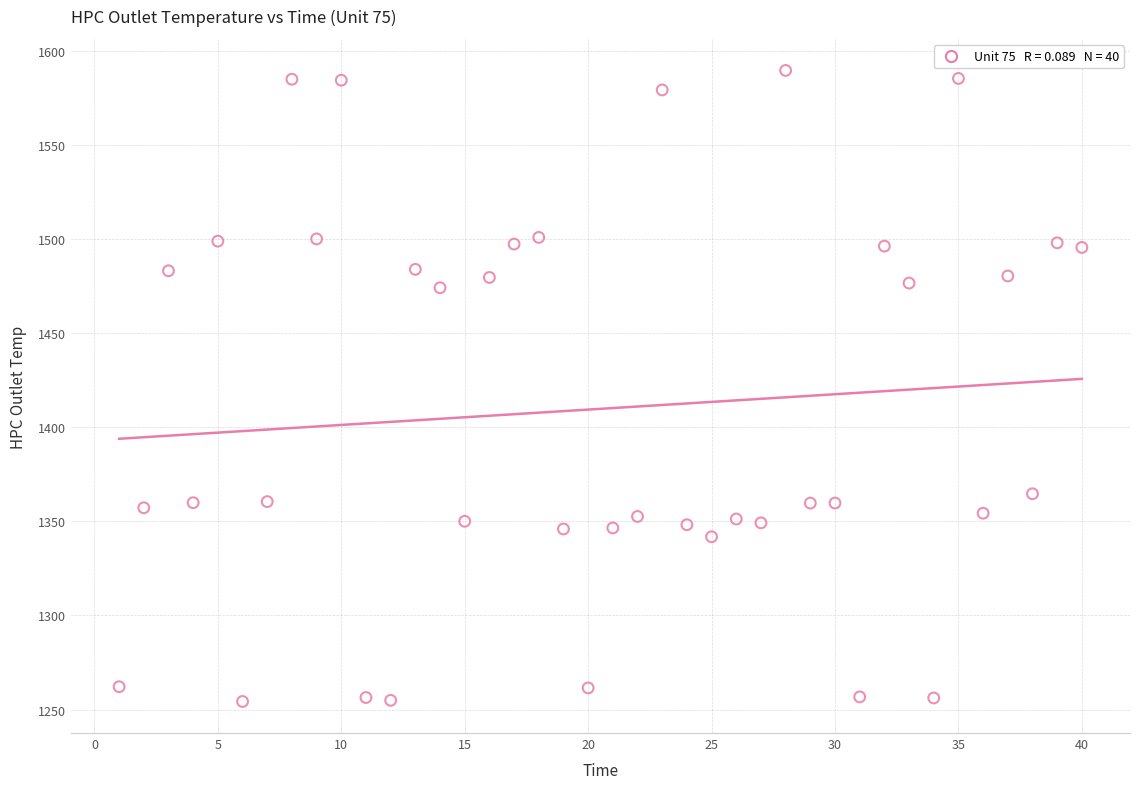

What is the range of X values (max minus min)?

39.0